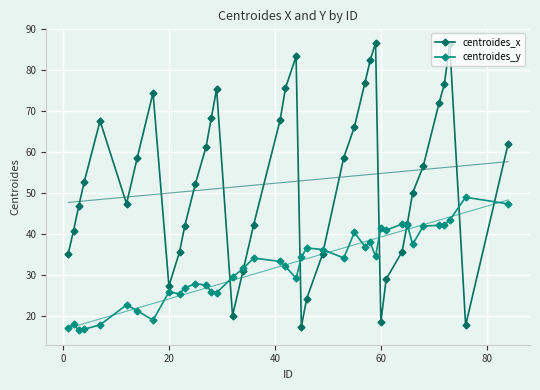

What is the difference between the maximum and minimum values in the centroides_x series?

69.3